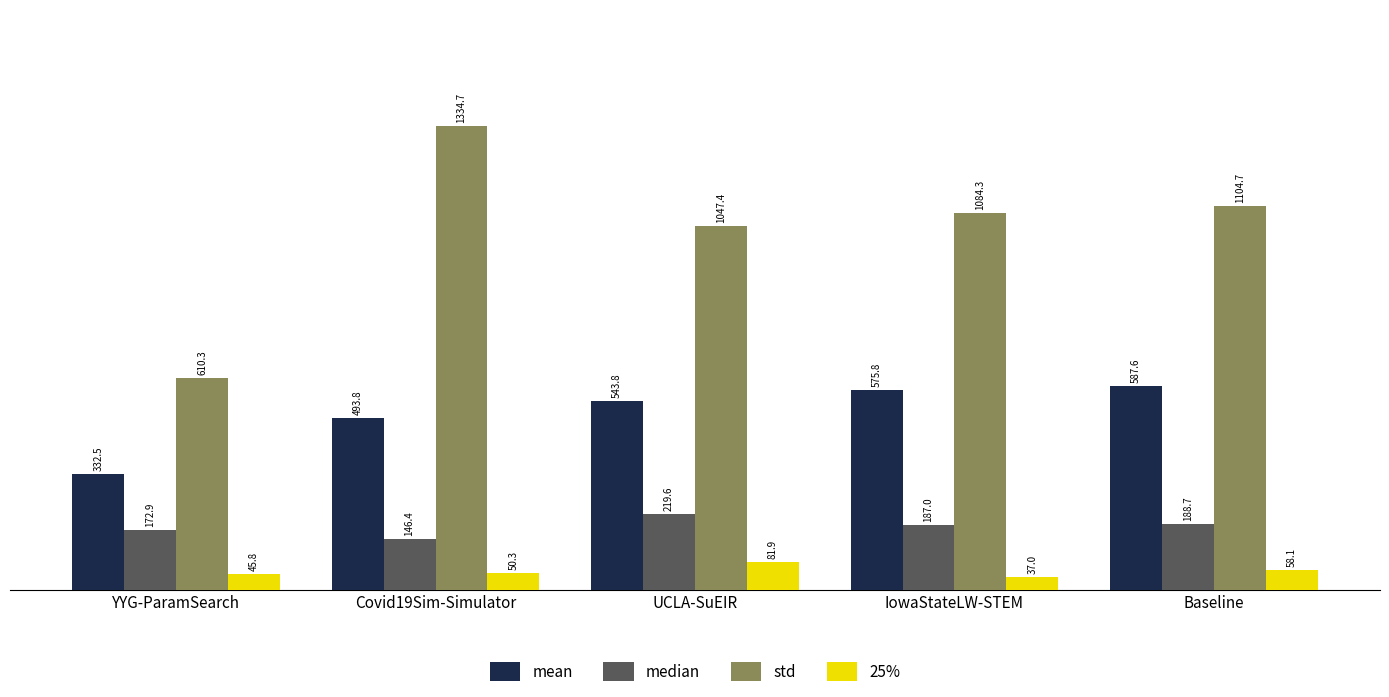

Reading right to left, transcribe all the data shown in this chart.

mean: Baseline=587.6	IowaStateLW-STEM=575.8	UCLA-SuEIR=543.8	Covid19Sim-Simulator=493.8	YYG-ParamSearch=332.5
median: Baseline=188.7	IowaStateLW-STEM=187.0	UCLA-SuEIR=219.6	Covid19Sim-Simulator=146.4	YYG-ParamSearch=172.9
std: Baseline=1104.7	IowaStateLW-STEM=1084.3	UCLA-SuEIR=1047.4	Covid19Sim-Simulator=1334.7	YYG-ParamSearch=610.3
25%: Baseline=58.1	IowaStateLW-STEM=37.0	UCLA-SuEIR=81.9	Covid19Sim-Simulator=50.3	YYG-ParamSearch=45.8